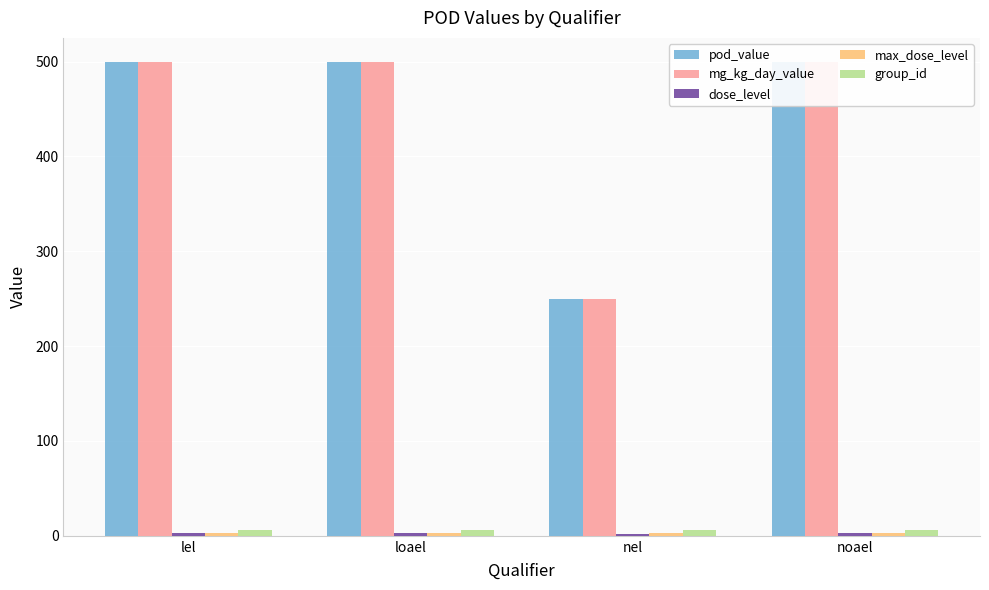

What is the value of the dose_level bar at the 1st from the left?

3